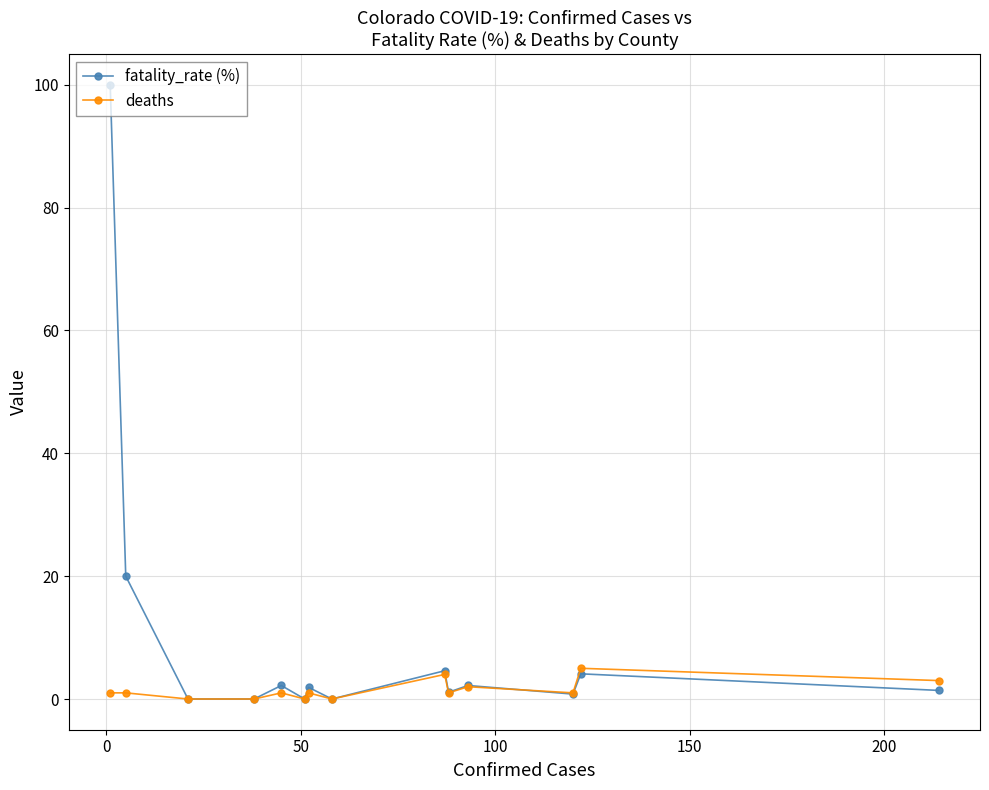

What is the maximum value for fatality_rate (%)?

100.0